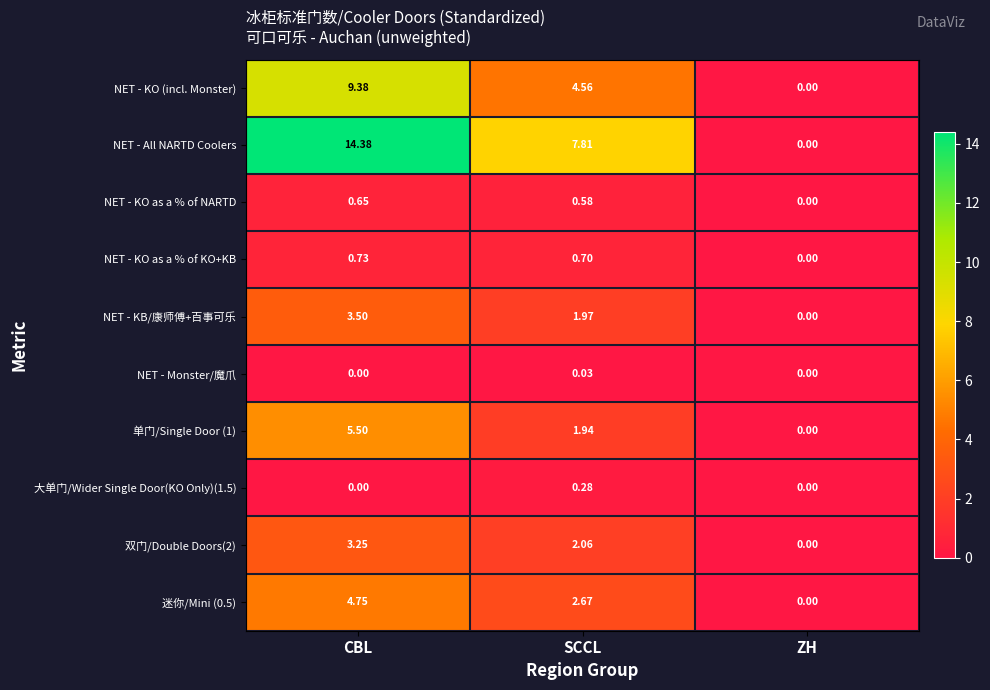

Where is NET - KB/康师傅+百事可乐 nearest to the value 1?

SCCL